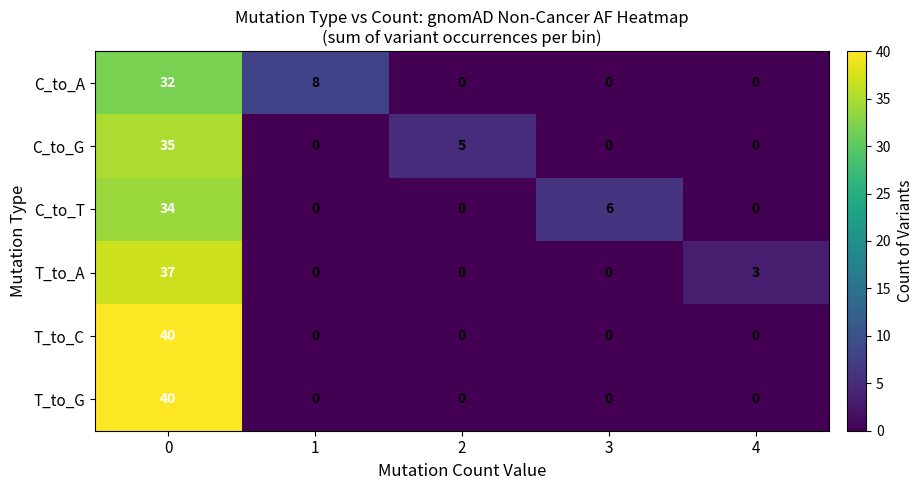

The T_to_A series shows 0 at 2. True or false?

True